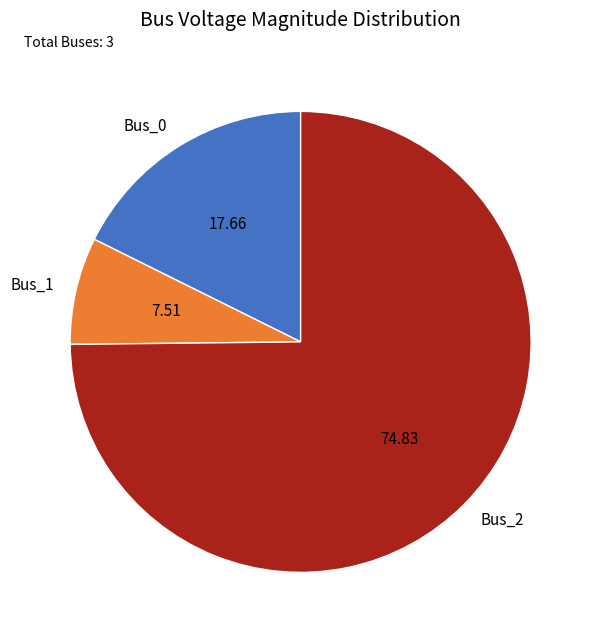

Does Bus_2 represent more than half of the total?

Yes